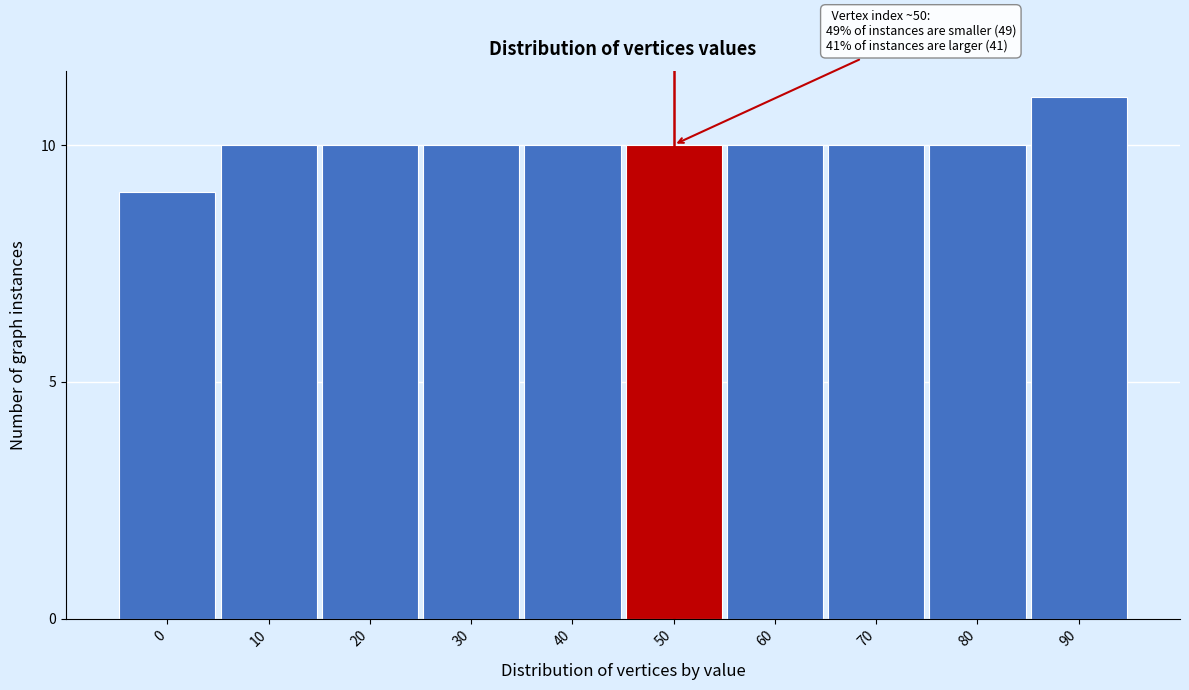

Reading right to left, extract all data points from this chart.

11	10	10	10	10	10	10	10	10	9